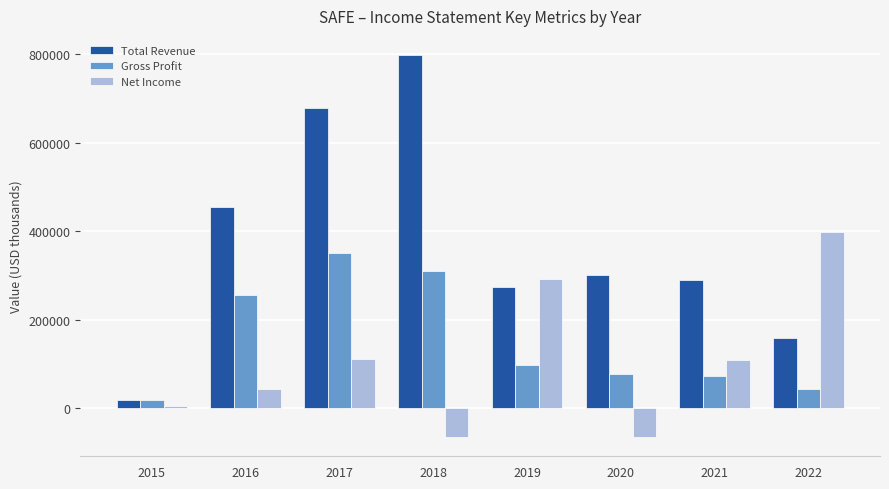

What is the difference between the Total Revenue values at 2021 and 2016?

165500